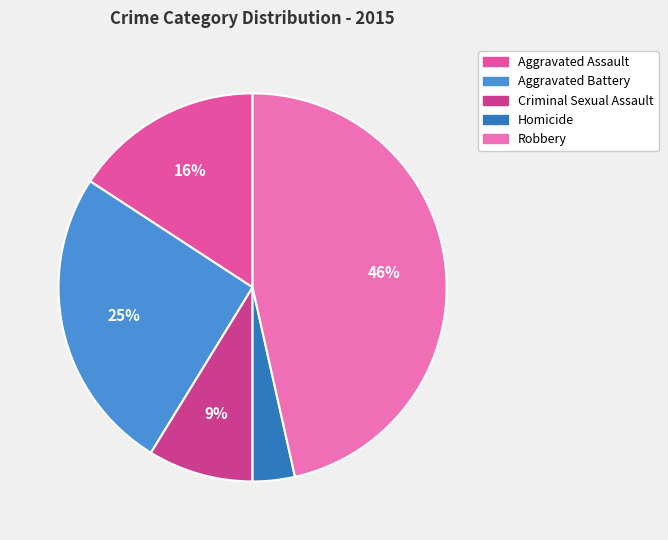

To the nearest percent, what is the difference between the Robbery and Homicide slice percentages?

43%